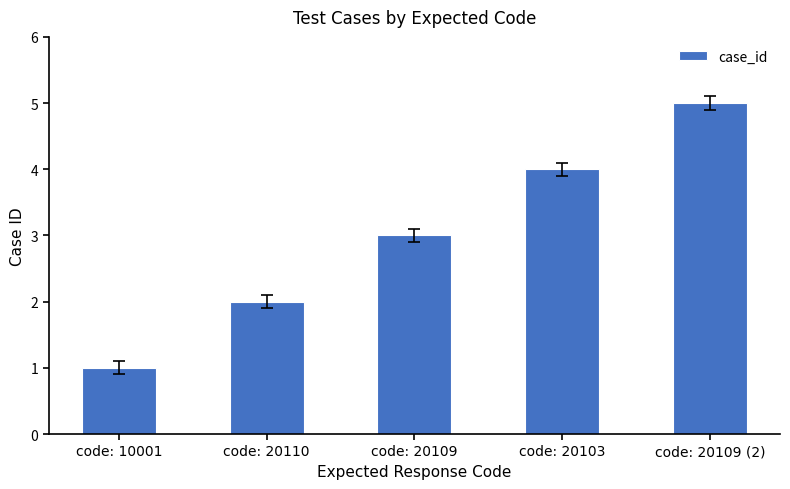

Which has a higher value, code: 20103 or code: 20109?

code: 20103